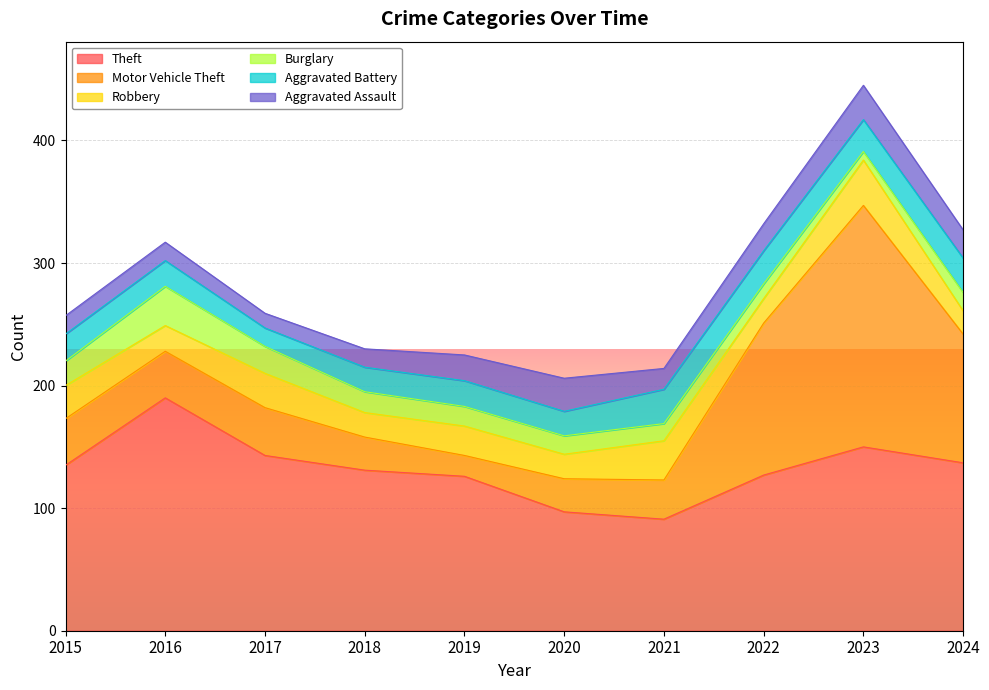

How many distinct data groups are displayed?

6